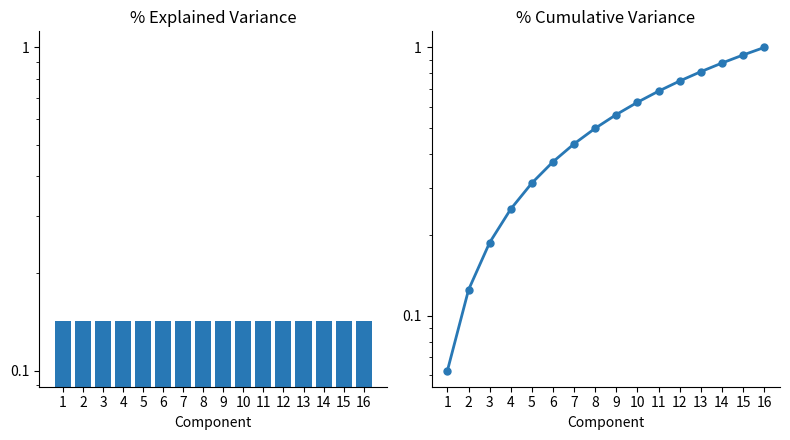

How many distinct data groups are displayed?

2